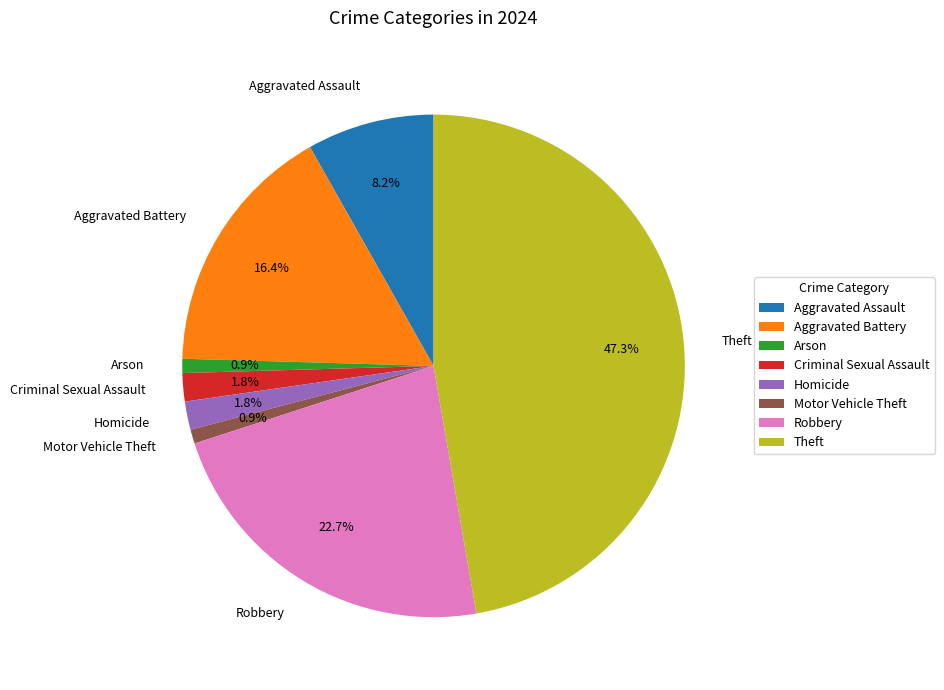

Does any single category account for the majority?

No